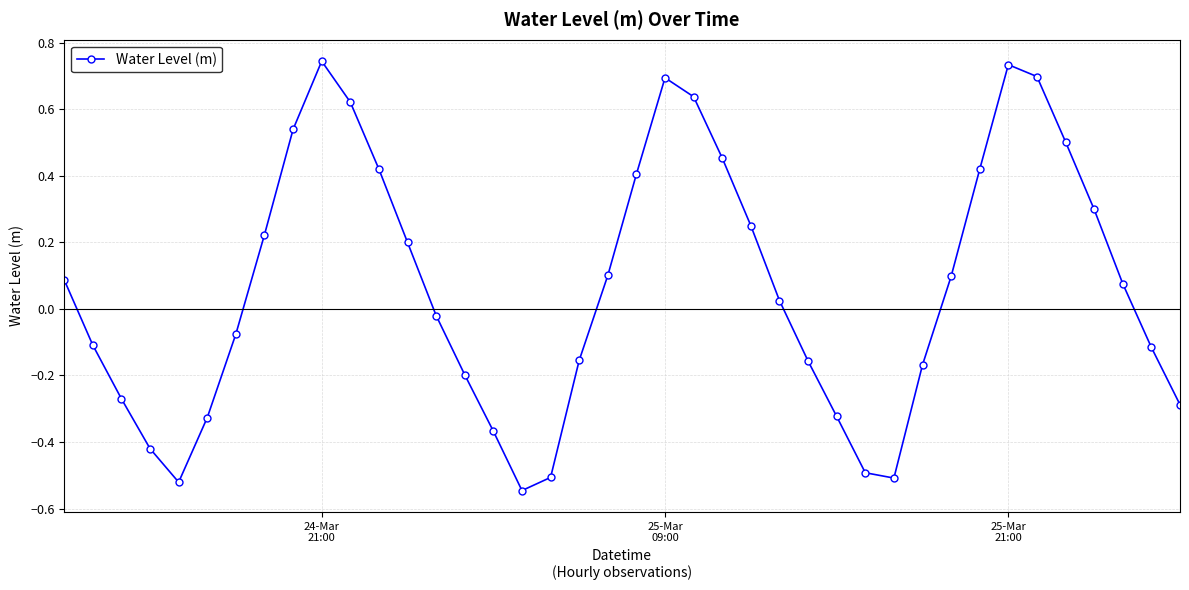

How many values are above zero?

21